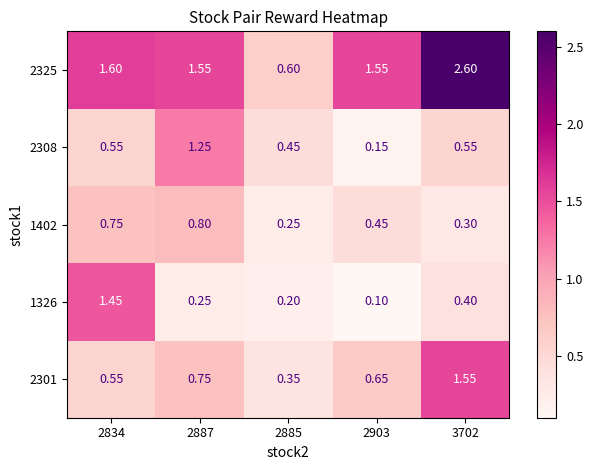

Is the value of 2301 at 2885 greater than the value of 1402 at 2887?

No